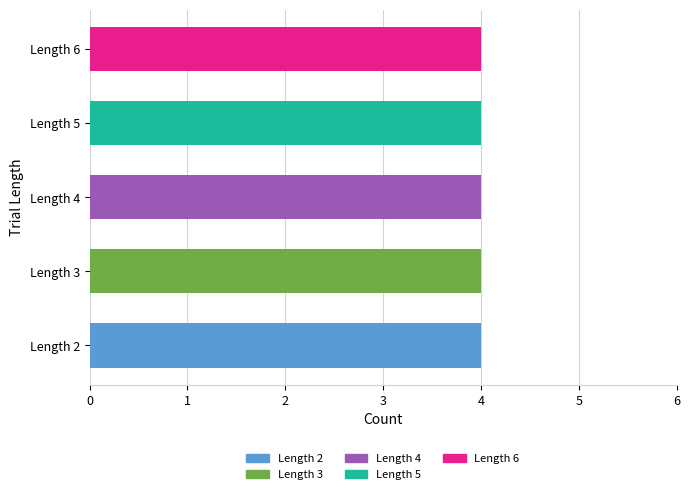

The value of trial_length=4 at Trial 2 is 6. True or false?

False